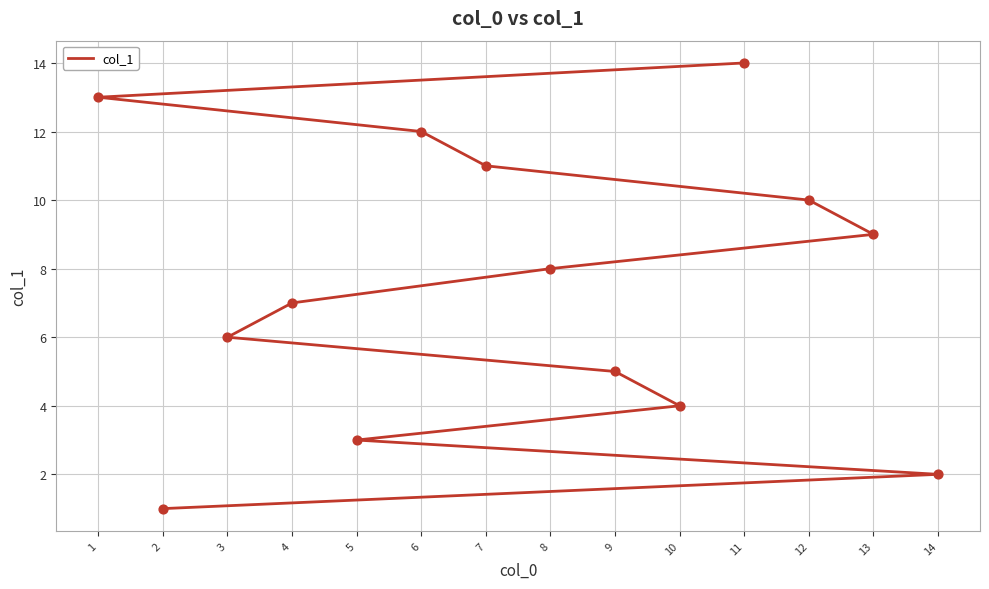

What is the change in value from 2 to 11?

+13